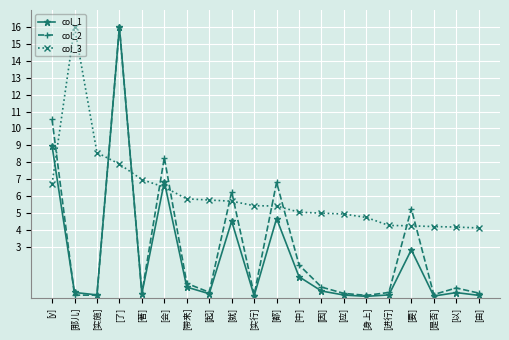

What is the total value across all series at [著]?

7.5